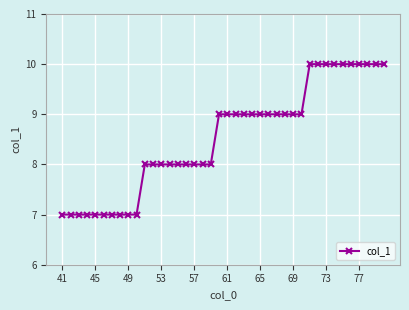

What is the value of the 4th point from the left?

7